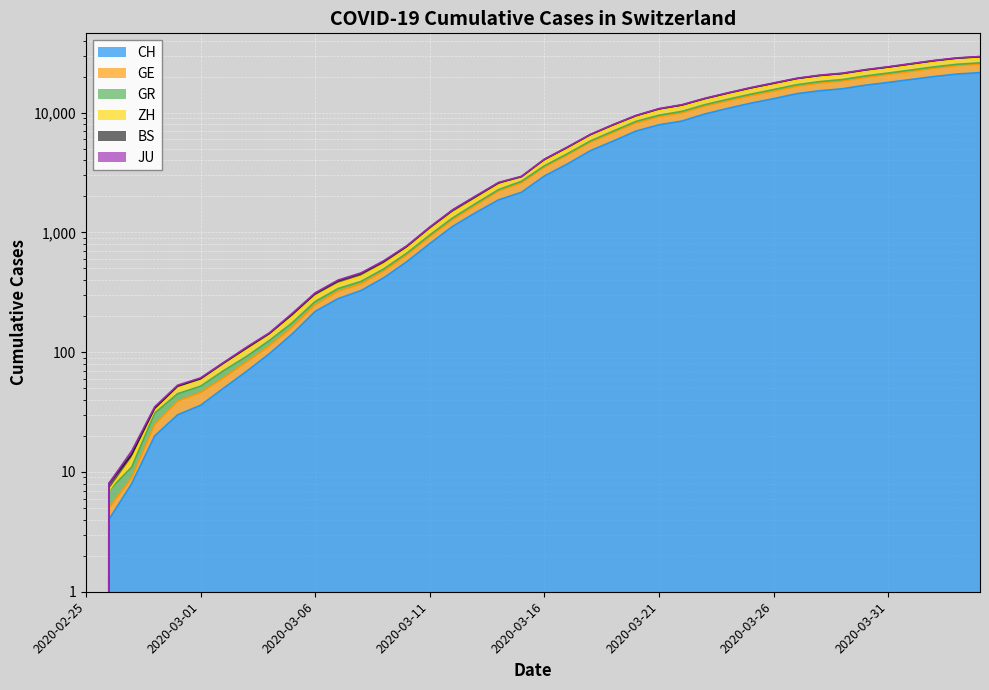

Between 2020-03-31 and 2020-04-01, which is larger?

2020-04-01